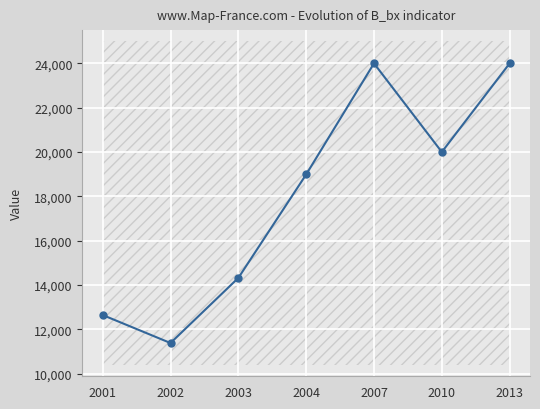

What is the change in value from 2004 to 2007?

+5012.9